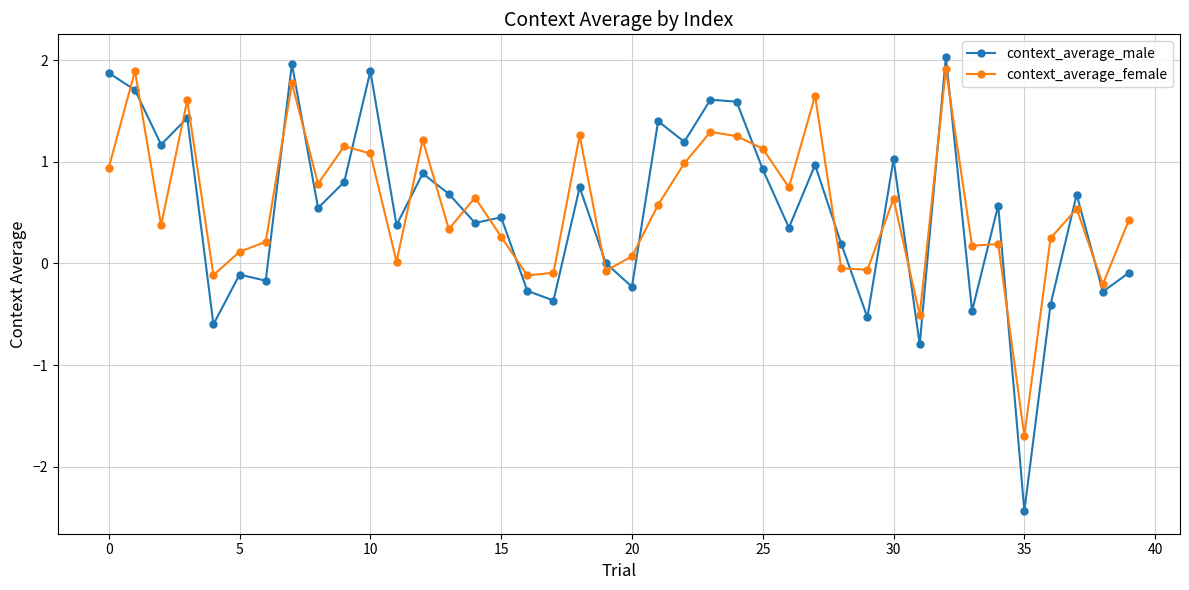

Which series has the widest spread of values?

context_average_male